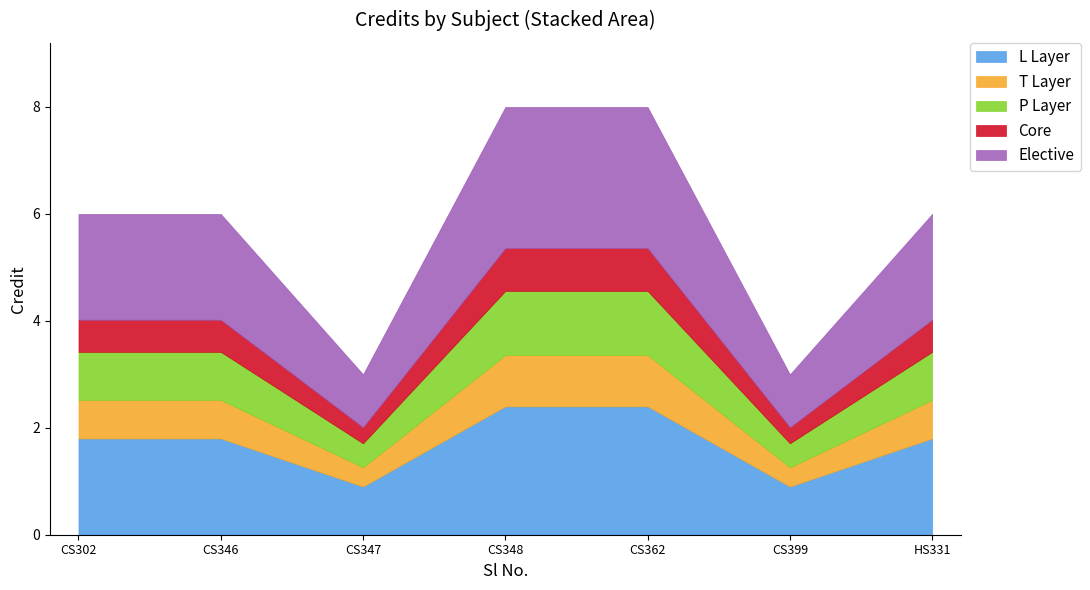

What is the difference between the second highest and second lowest values?

5